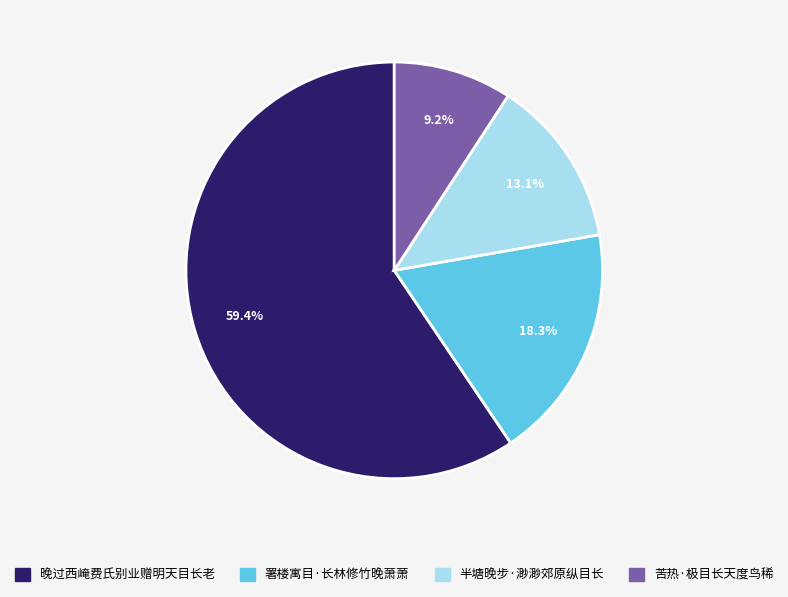

How many segments does this pie chart have?

4